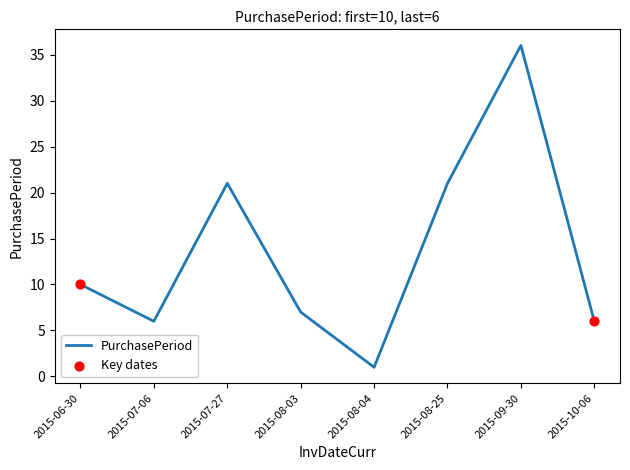

Approximately how many times larger is the value at 2015-08-25 compared to 2015-08-03?

3.0